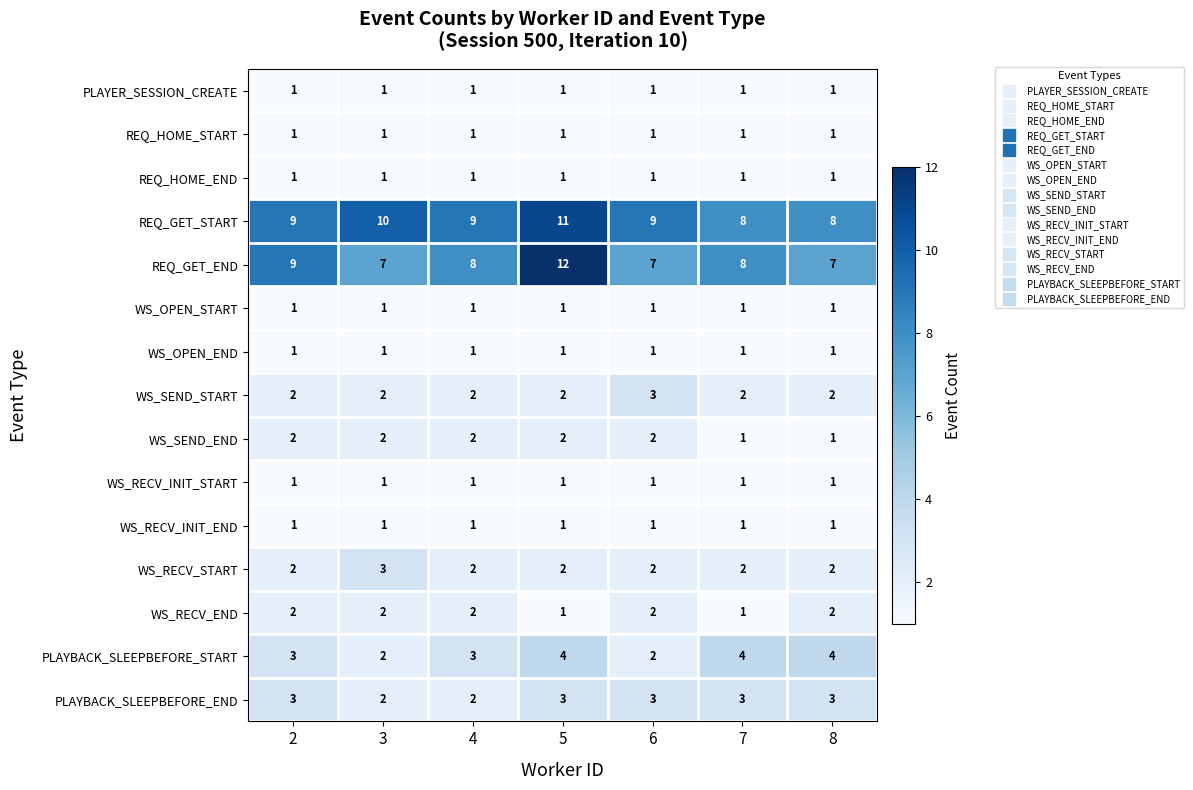

What is the sum of all REQ_GET_START values?

64